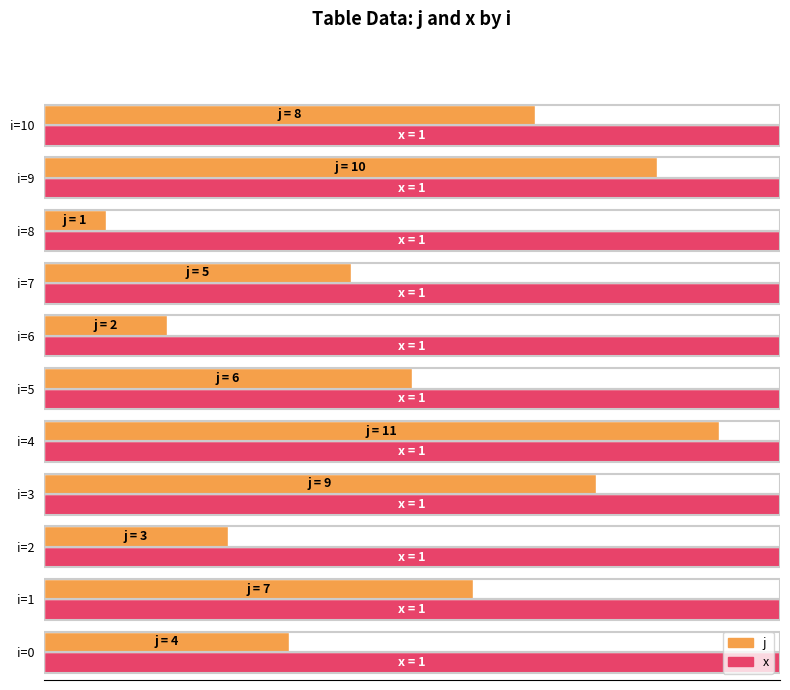

Which series has the widest spread of values?

j